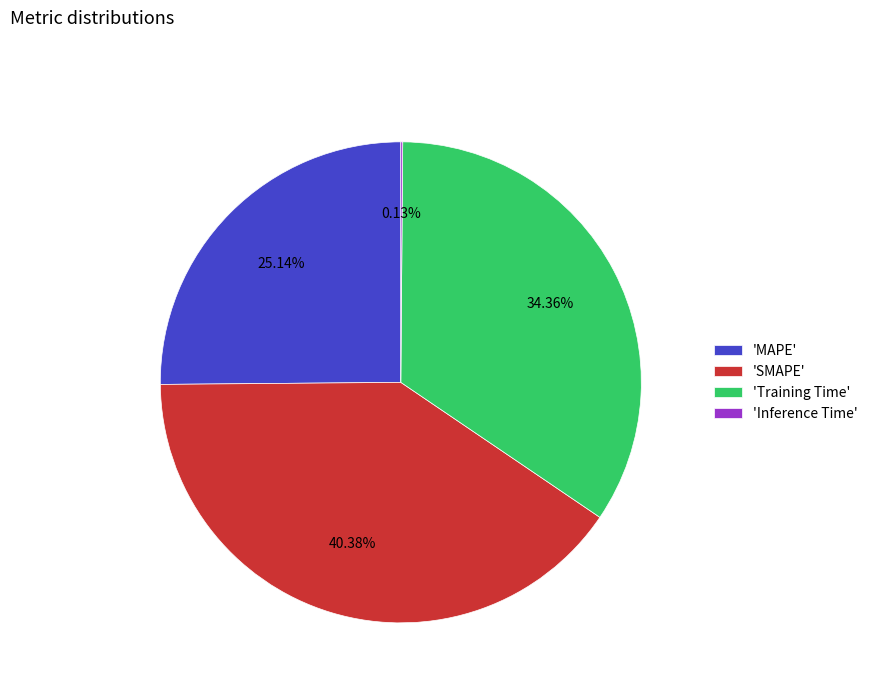

Which has a higher value, 'SMAPE' or 'Training Time'?

'SMAPE'